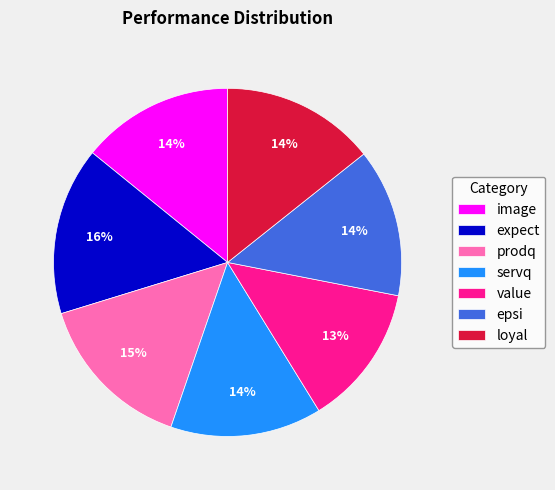

How many segments does this pie chart have?

7